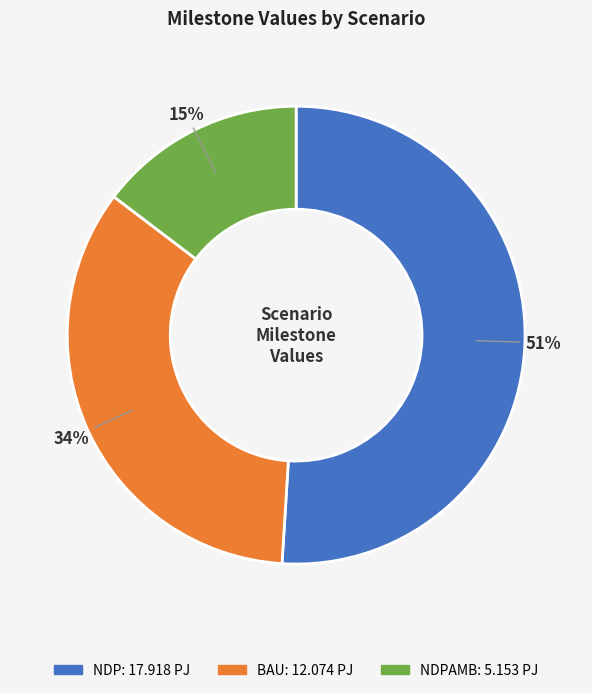

Does any single category account for the majority?

Yes